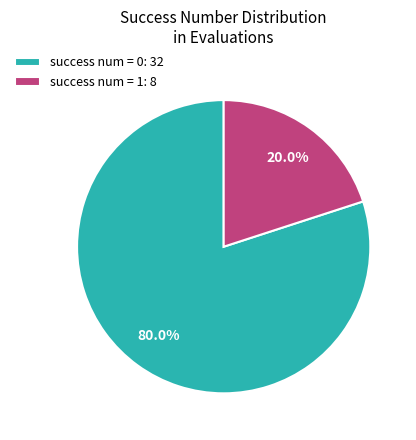

What is the ratio of the value at success num = 0: 32 to the value at success num = 1: 8?

4.0